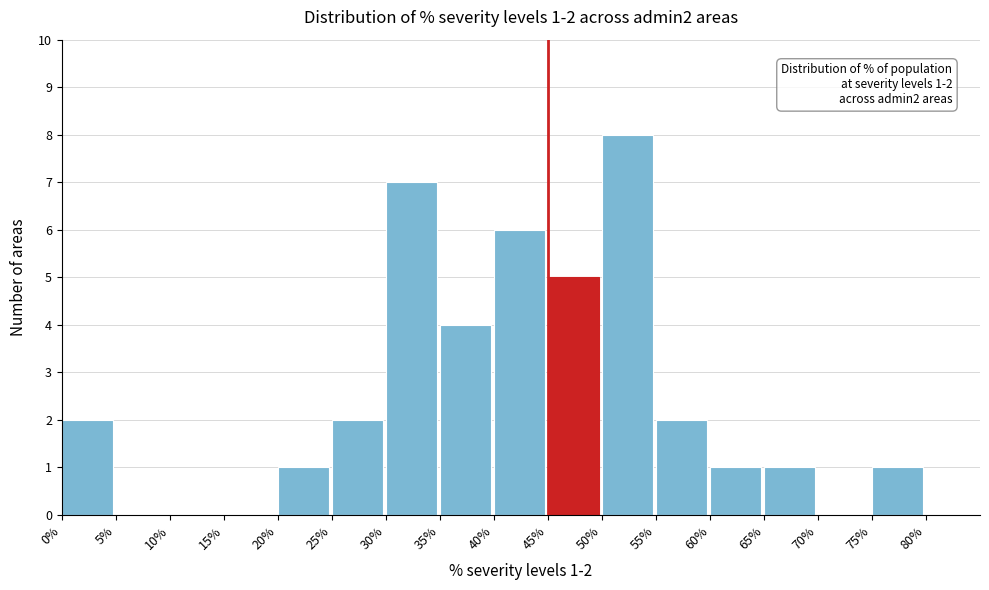

Reading left to right, list all the values displayed in this chart.

0%=2	5%=0	10%=0	15%=0	20%=1	25%=2	30%=7	35%=4	40%=6	45%=5	50%=8	55%=2	60%=1	65%=1	70%=0	75%=1